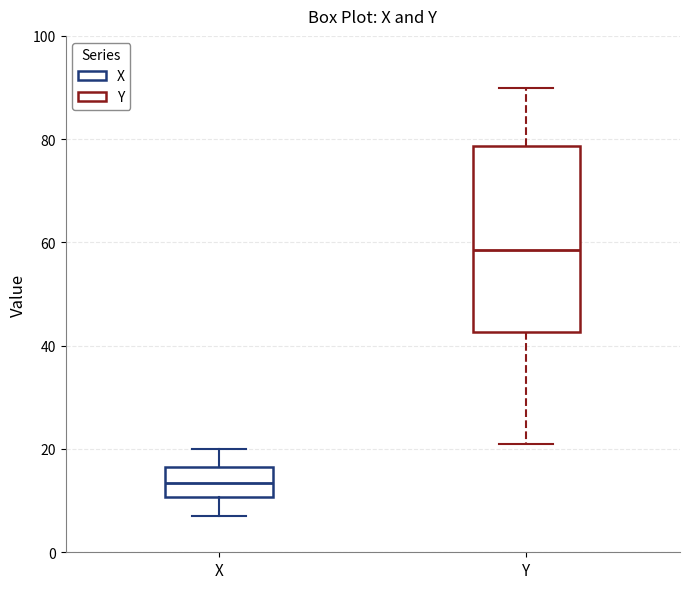

Reading left to right, read every box against the y-axis: the position of its median line, the range the box covers, and the ends of its whiskers. The values are not printed on the chart, so give them approximately, as read against the axis.

X: median 14, box 10 to 16, whiskers 8 to 20
Y: median 58, box 42 to 78, whiskers 22 to 90